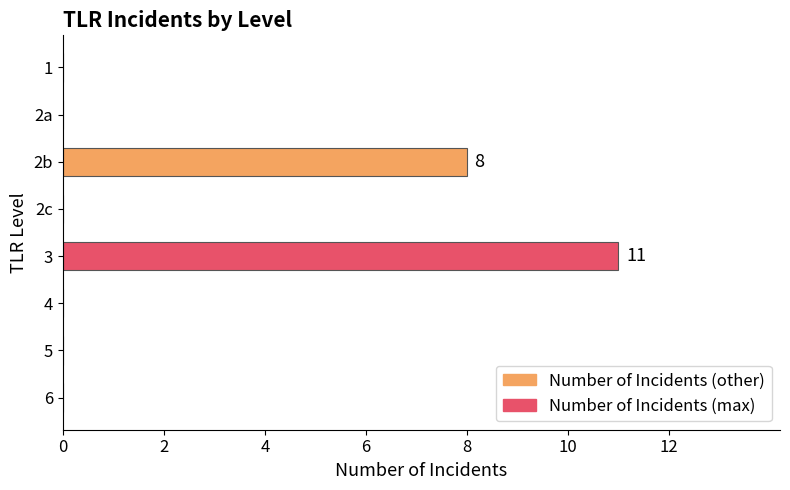

What is the change in value from 3 to 4?

-11